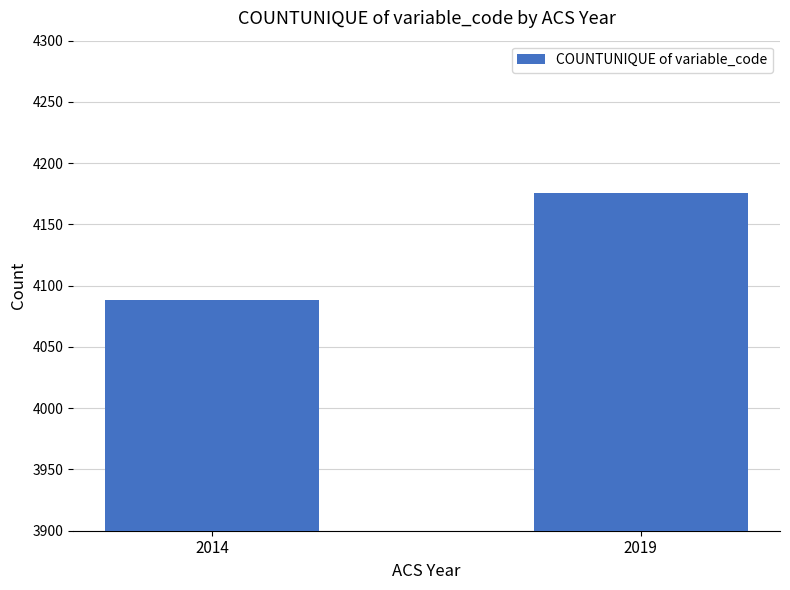

Which label corresponds to the smallest value in the chart?

2014